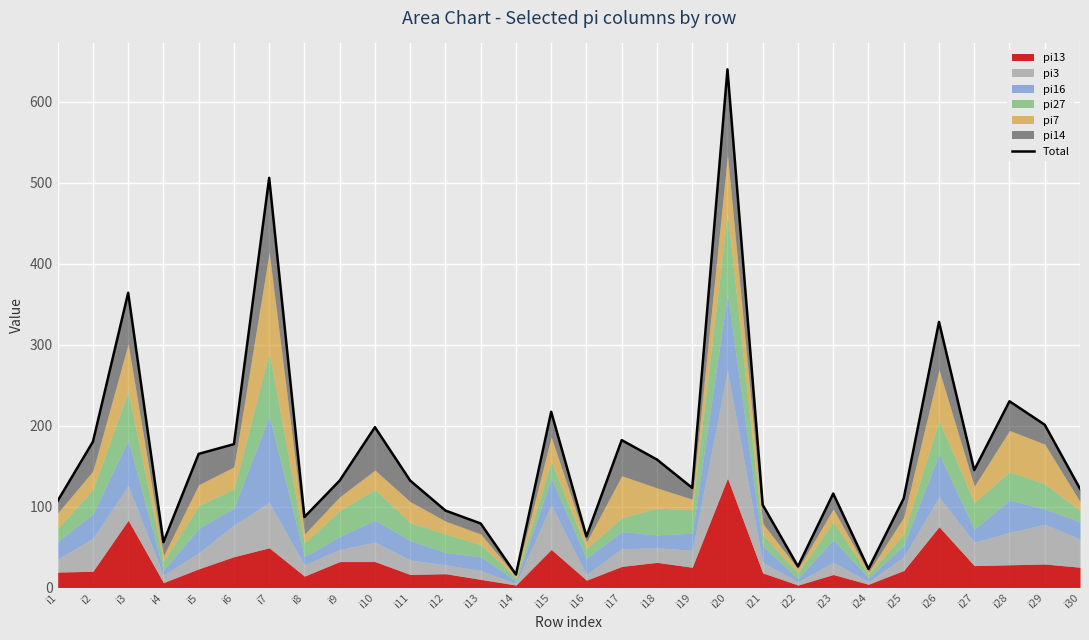

Reading left to right, extract all data points from this chart.

i1=107	i2=180	i3=364	i4=56	i5=165	i6=177	i7=506	i8=87	i9=132	i10=198	i11=132	i12=95	i13=79	i14=16	i15=217	i16=63	i17=182	i18=158	i19=123	i20=640	i21=102	i22=26	i23=116	i24=23	i25=110	i26=328	i27=145	i28=230	i29=201	i30=122